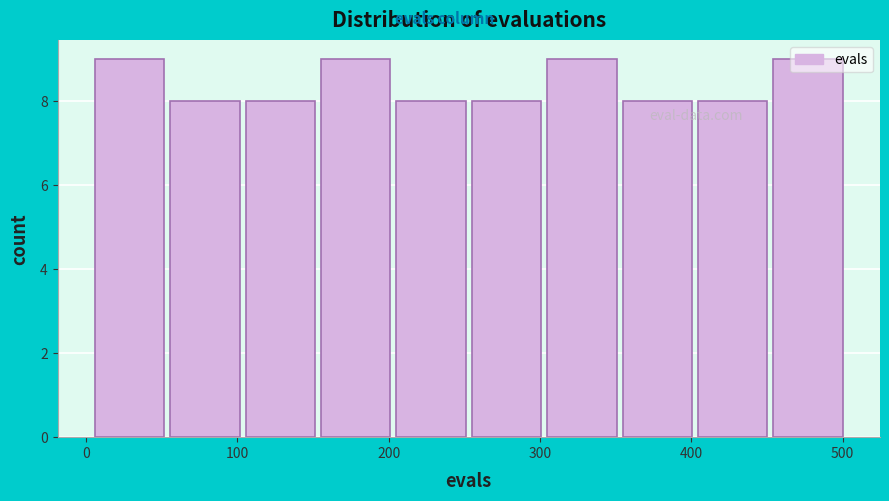

How tall is the bar that spans 400 to 450 on the x-axis? Neither the bar edges nor the heights are printed on the chart, so give them approximately, as read against the axes.

8